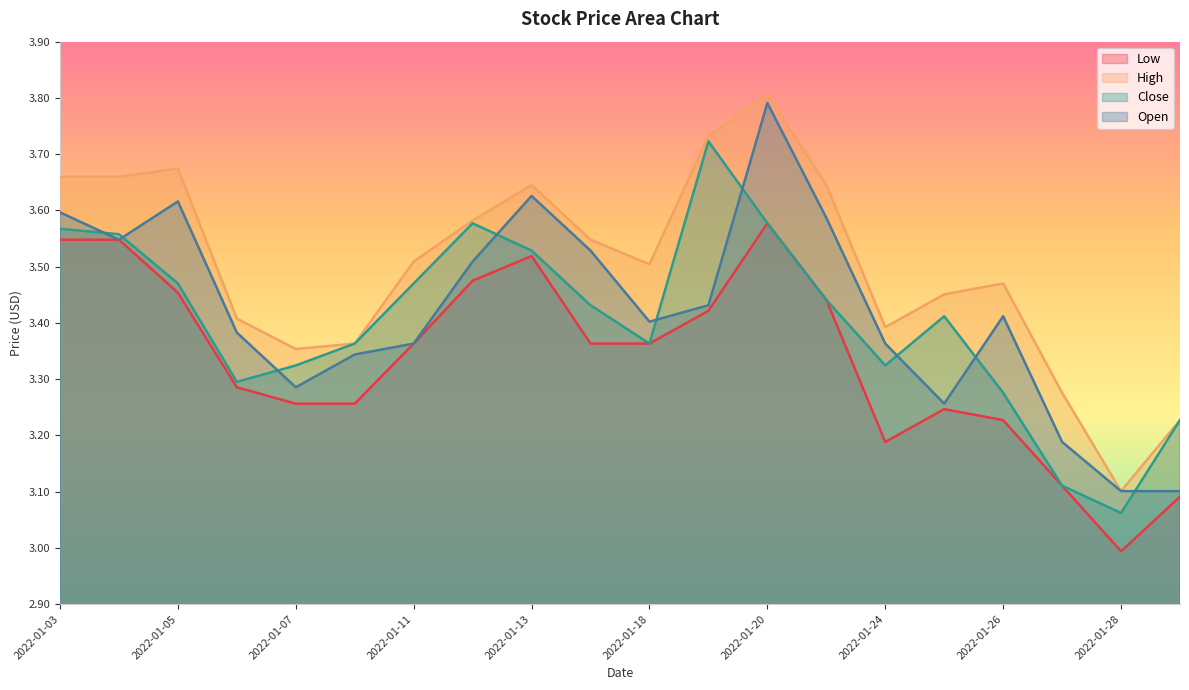

List the labels in order of Open value, largest first.

2022-01-20, 2022-01-13, 2022-01-05, 2022-01-03, 2022-01-21, 2022-01-04, 2022-01-14, 2022-01-12, 2022-01-19, 2022-01-26, 2022-01-18, 2022-01-06, 2022-01-11, 2022-01-24, 2022-01-10, 2022-01-07, 2022-01-25, 2022-01-27, 2022-01-28, 2022-01-31